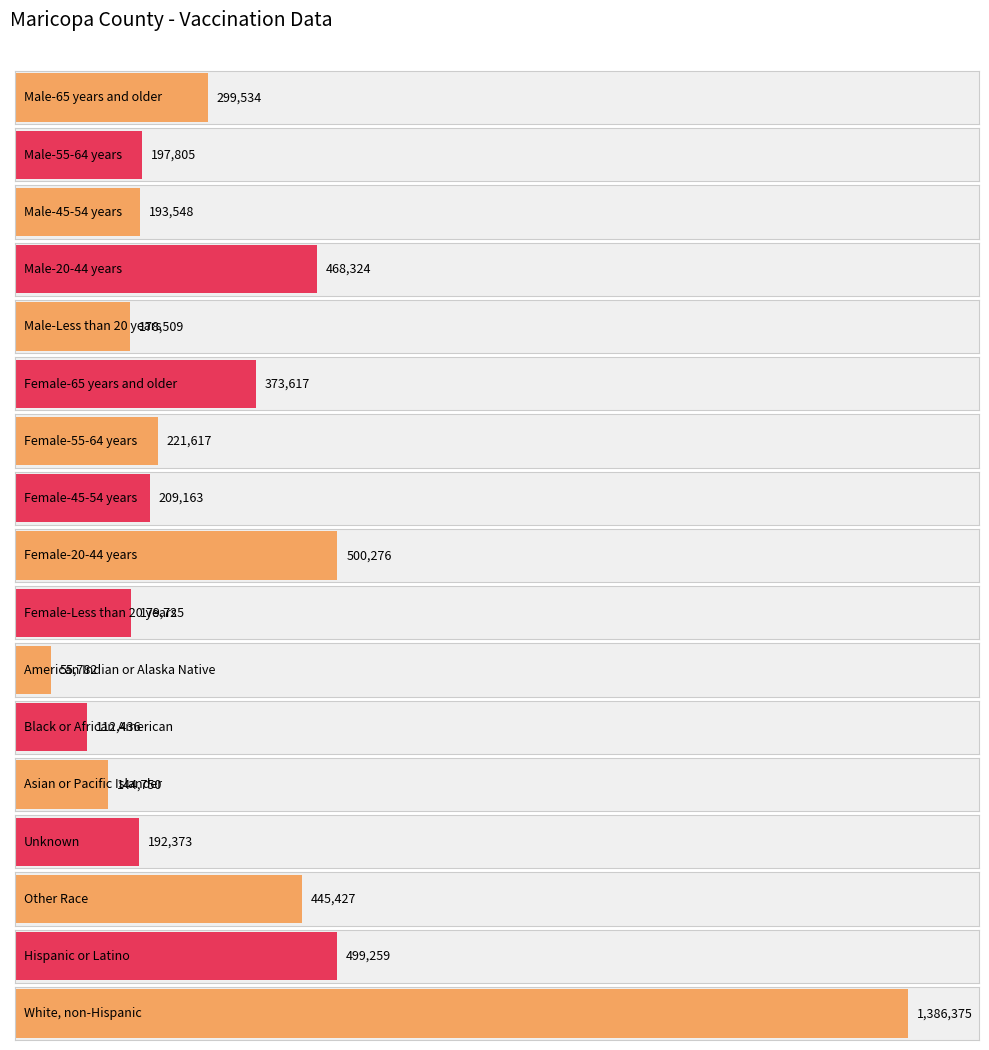

Where is the data nearest to the value 721078?

Female-20-44 years